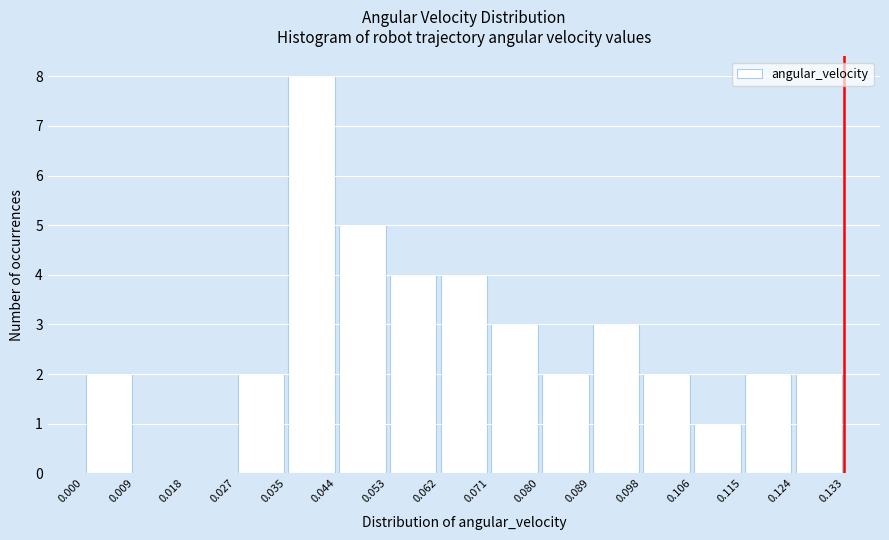

Which range on the x-axis has the tallest bar?

0.035 to 0.044